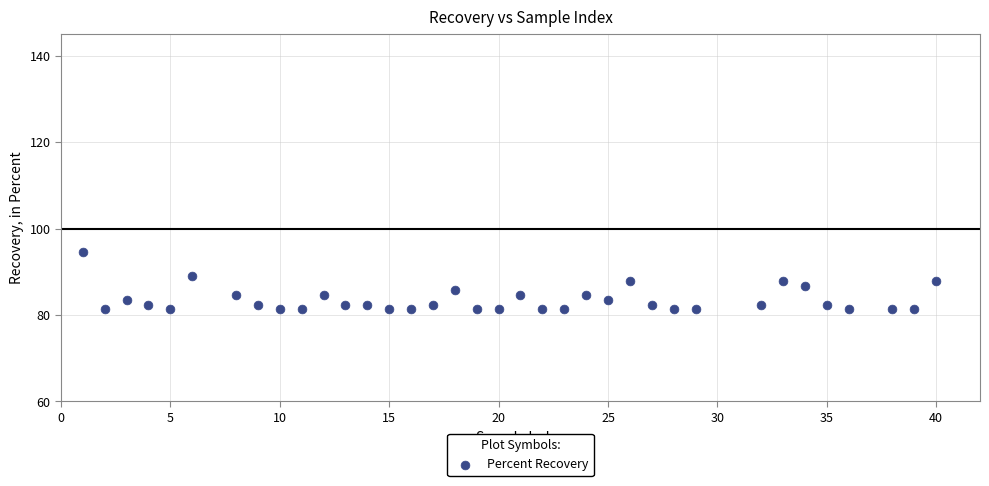

What is the range of Y values (max minus min)?

13.2